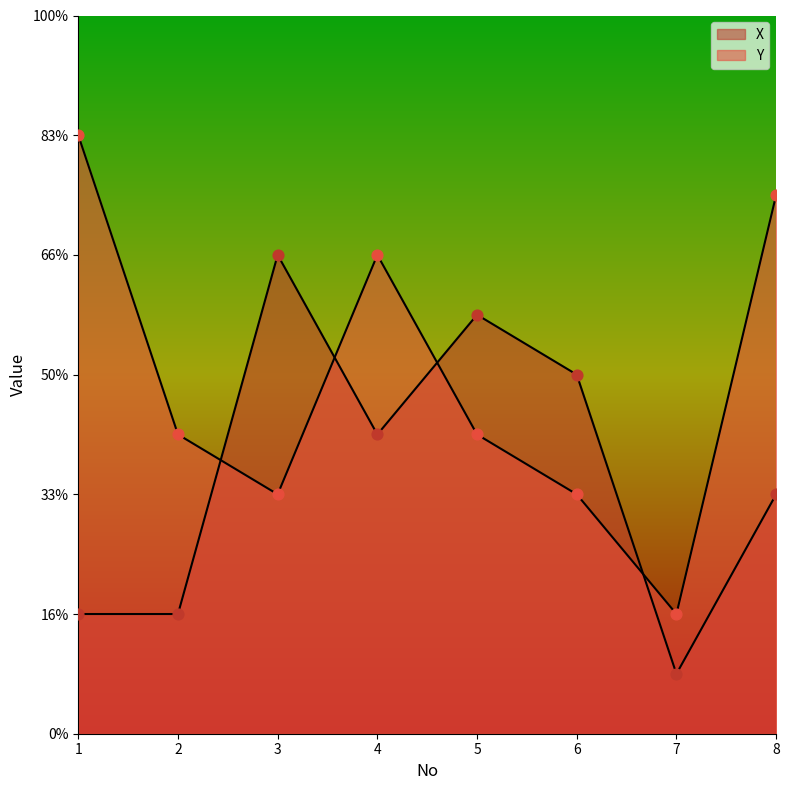

Is the value of Y at 3 greater than the value of X at 1?

Yes